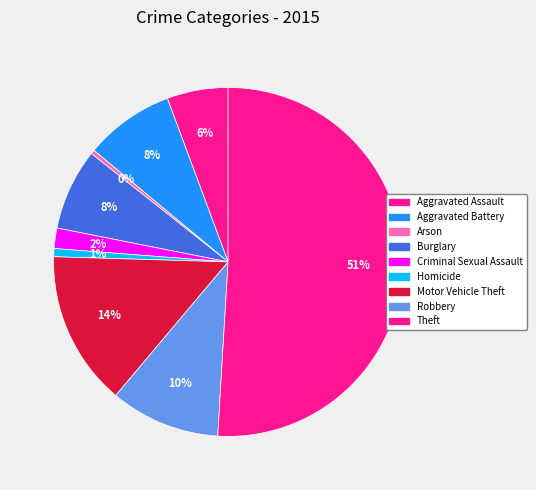

Is it true that Aggravated Assault is 15% of the pie?

False